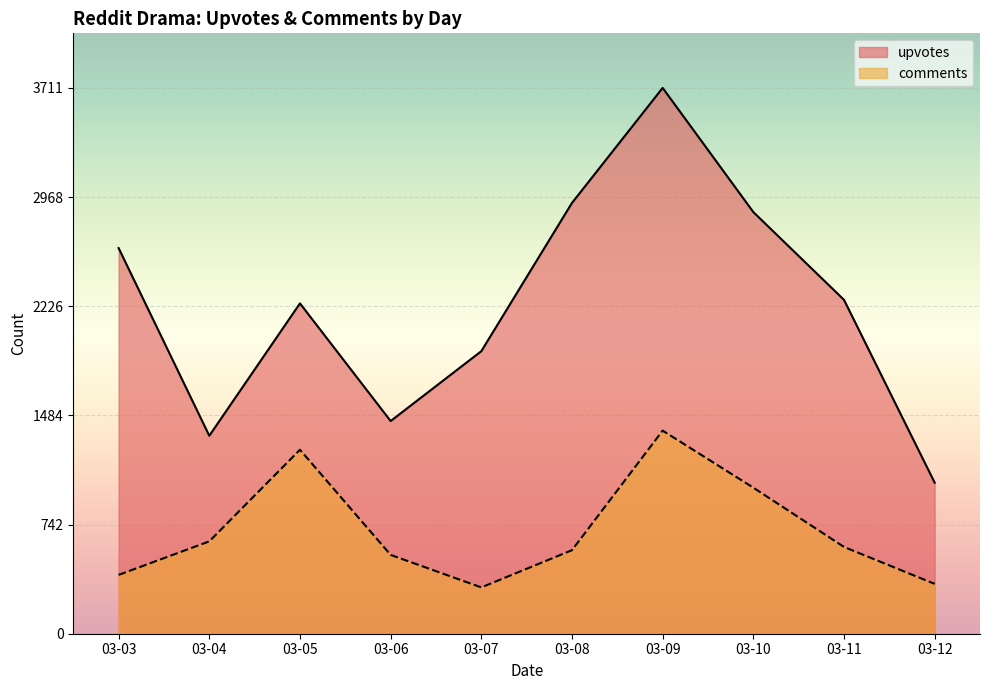

What is the difference between the maximum and minimum values in the comments series?

1066